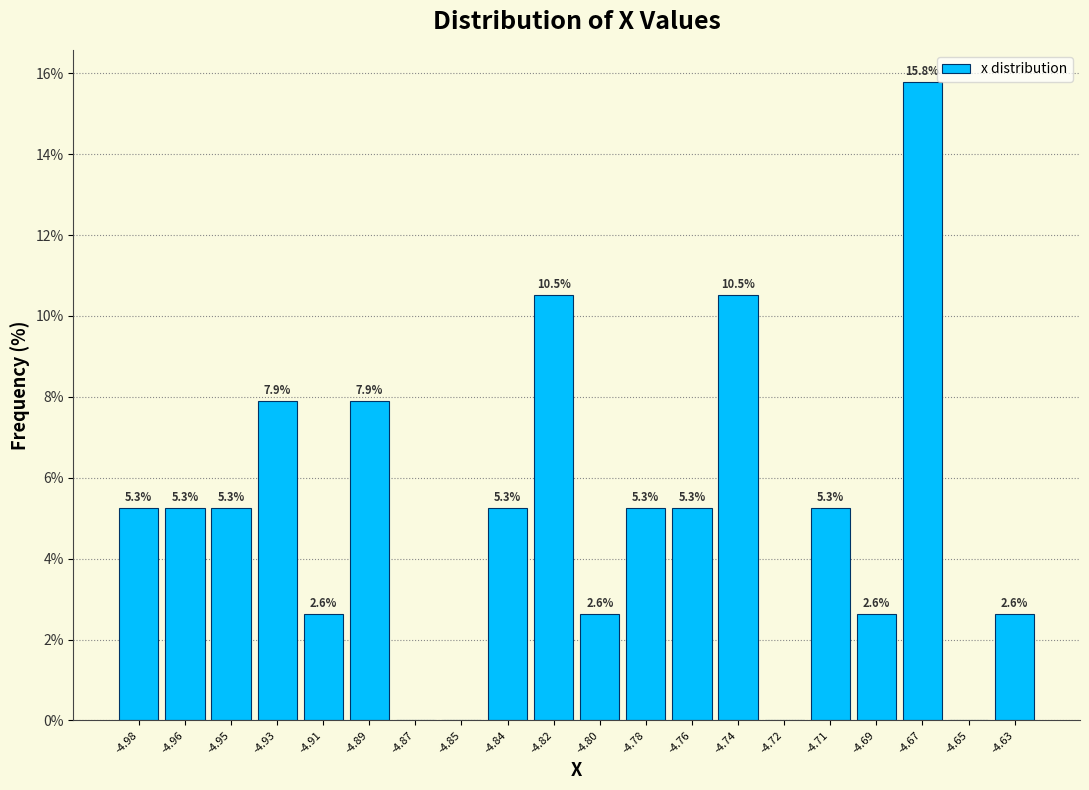

Reading left to right, extract all data points from this chart.

-4.98=5.3	-4.96=5.3	-4.95=5.3	-4.93=7.9	-4.91=2.6	-4.89=7.9	-4.87=0.0	-4.85=0.0	-4.84=5.3	-4.82=10.5	-4.80=2.6	-4.78=5.3	-4.76=5.3	-4.74=10.5	-4.72=0.0	-4.71=5.3	-4.69=2.6	-4.67=15.8	-4.65=0.0	-4.63=2.6